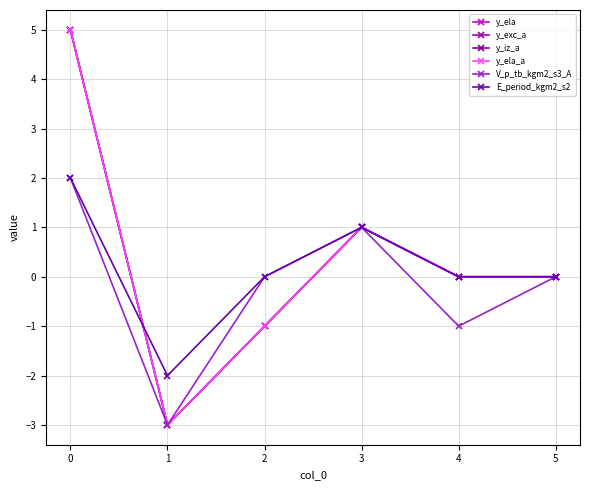

What is the difference between the maximum and minimum values in the y_ela_a series?

8